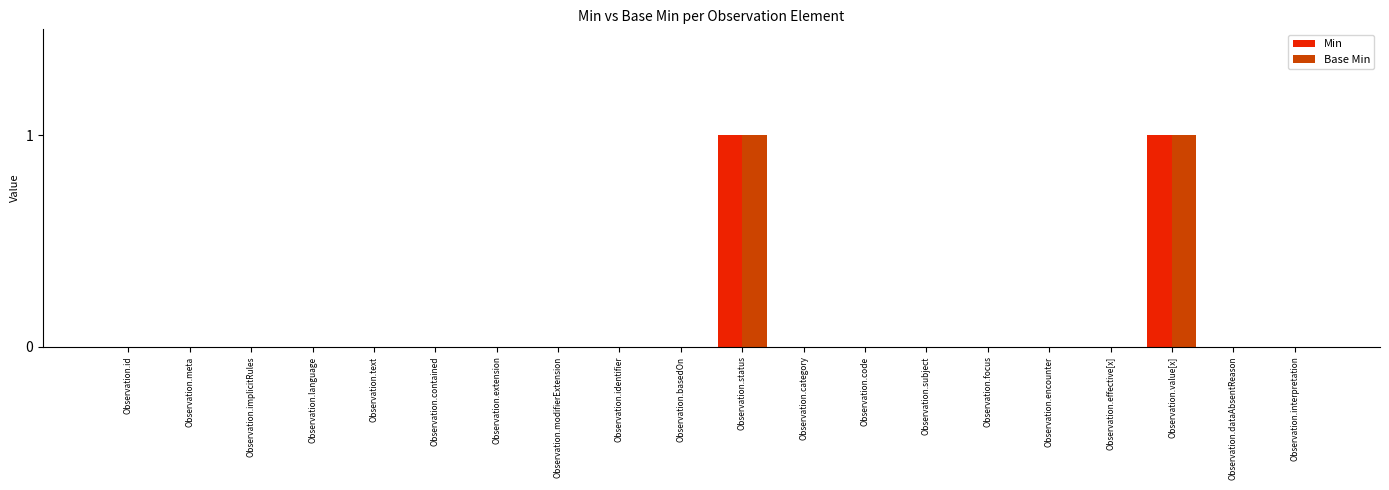

Are the bars grouped side by side (vs. stacked)?

Yes